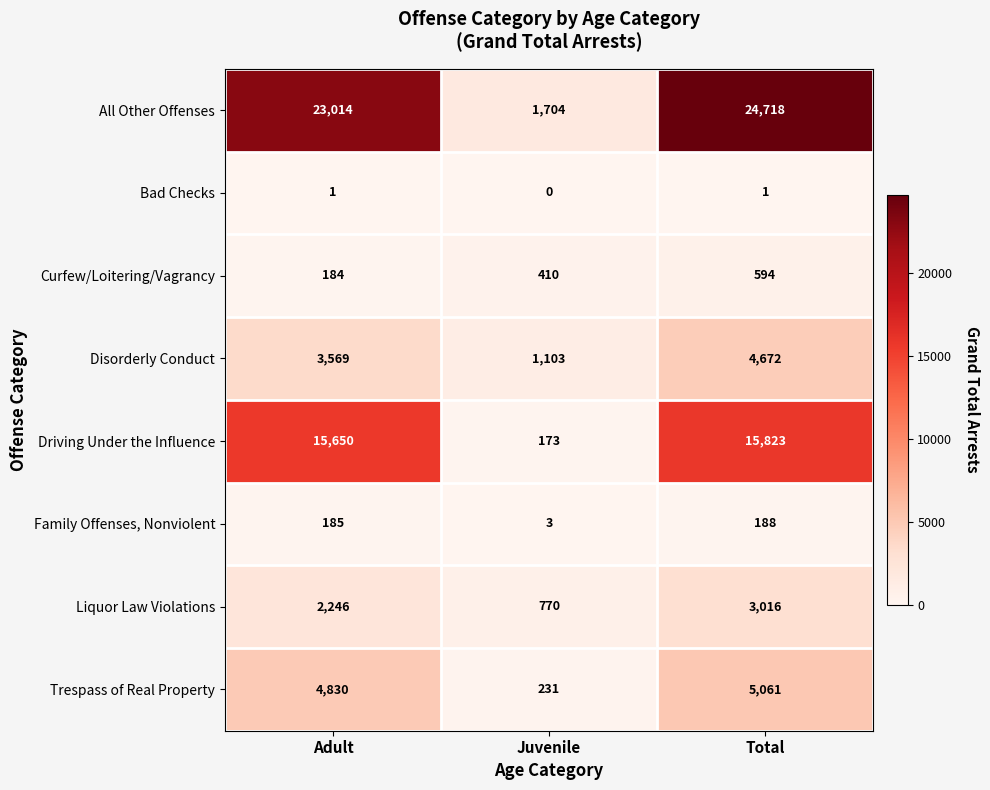

What is the minimum value for Driving Under the Influence?

173